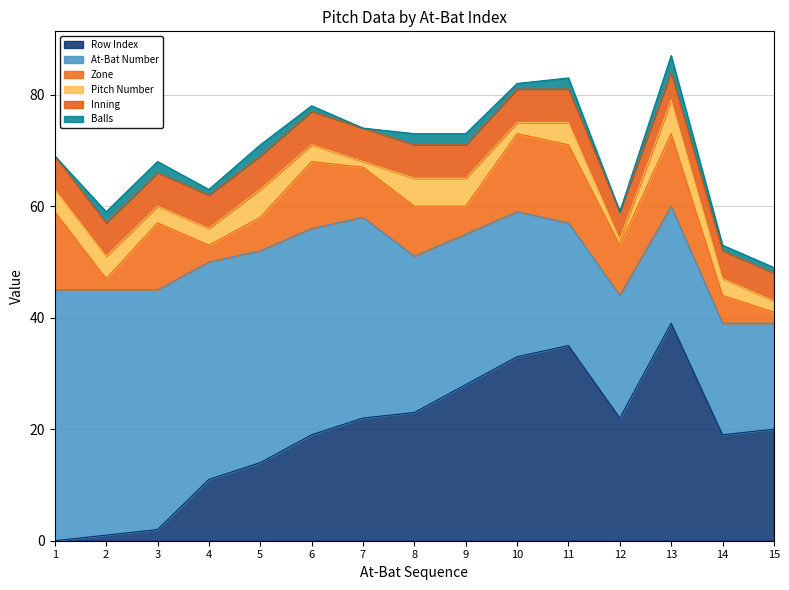

Which has a higher value, 8 or 5?

8